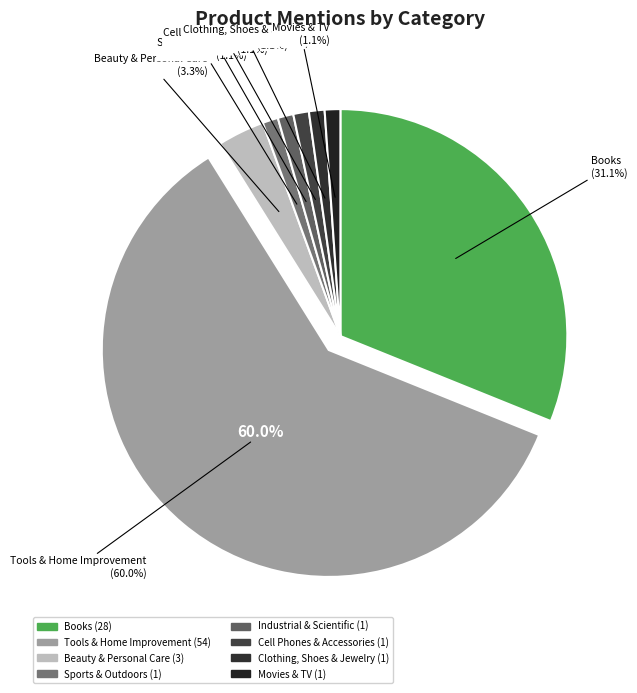

To the nearest percent, what is the combined percentage of Sports & Outdoors and Beauty & Personal Care?

4%